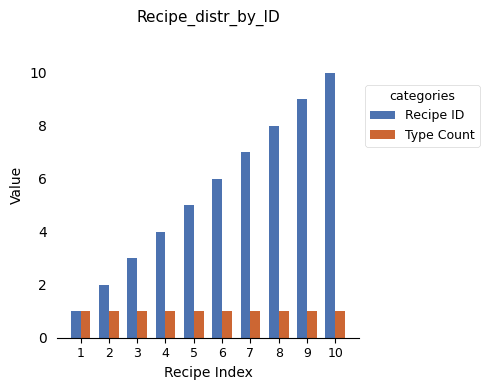

Which category has the highest value in the Recipe ID series?

10